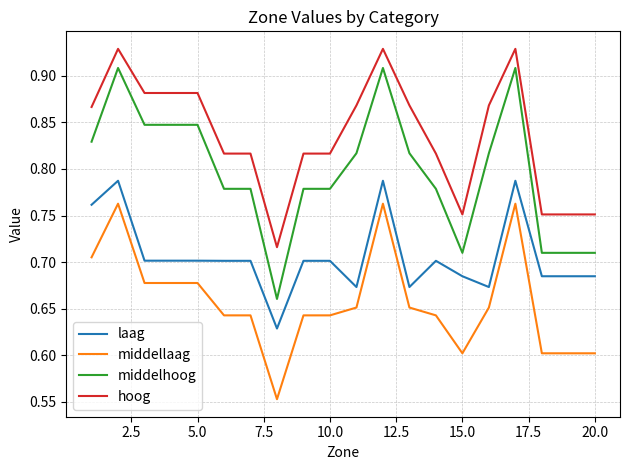

True or false: middelhoog and middellaag cross at least once.

False